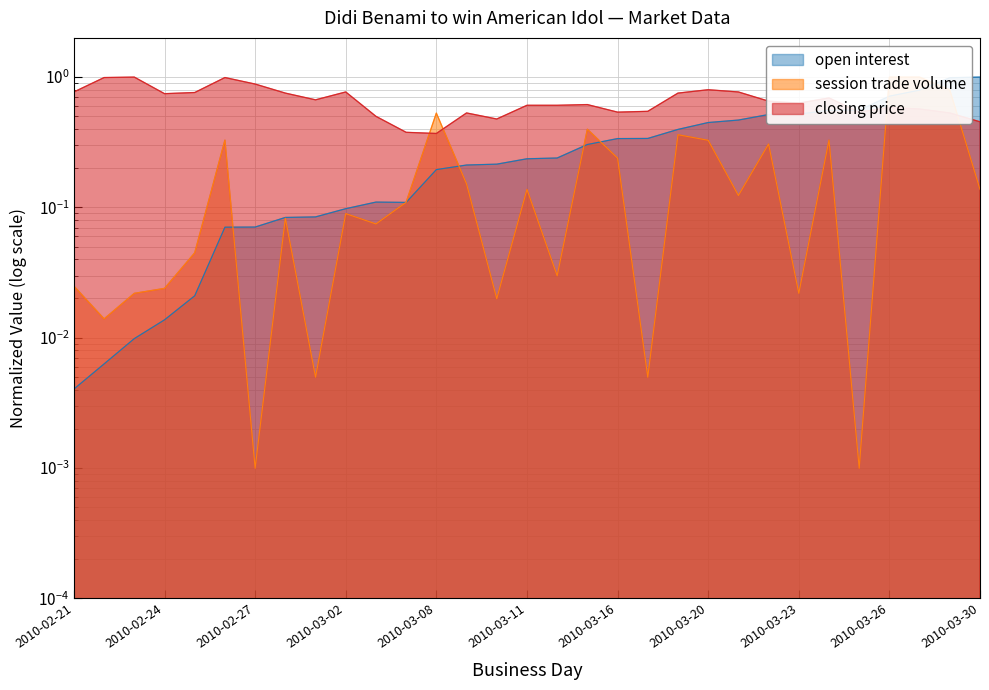

What is the difference between the closing price values at 2010-03-02 and 2010-02-22?

0.2